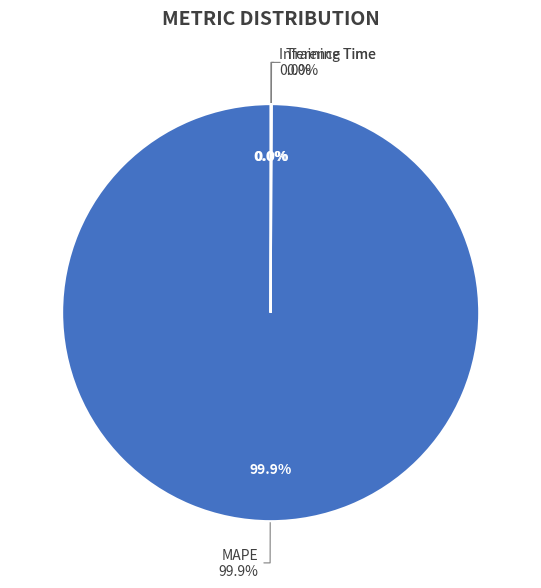

To the nearest percent, what is the difference between the largest and smallest slice percentages?

100%